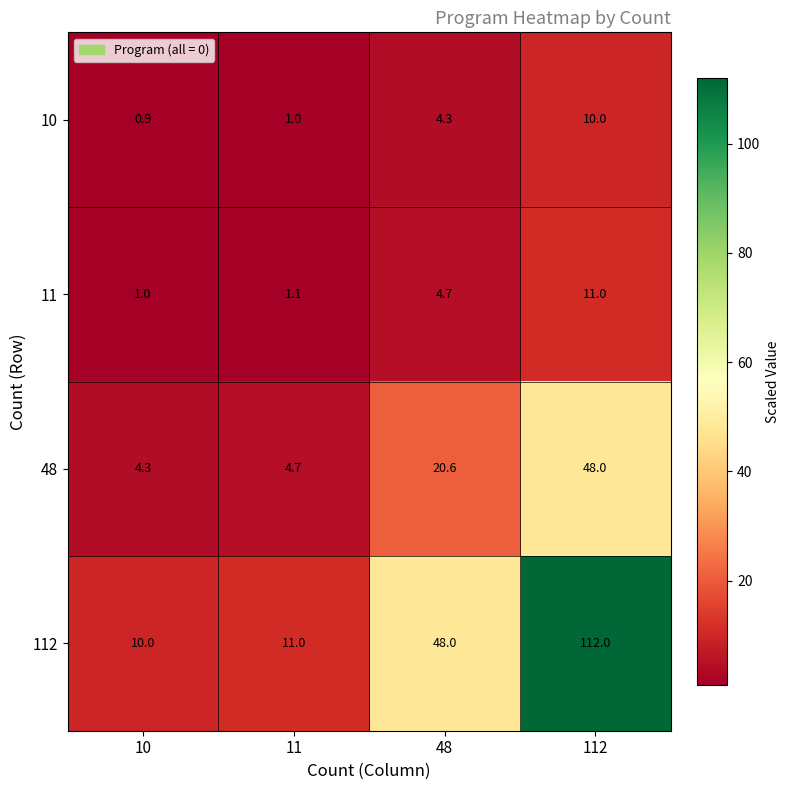

At which label does 11 reach its minimum?

10